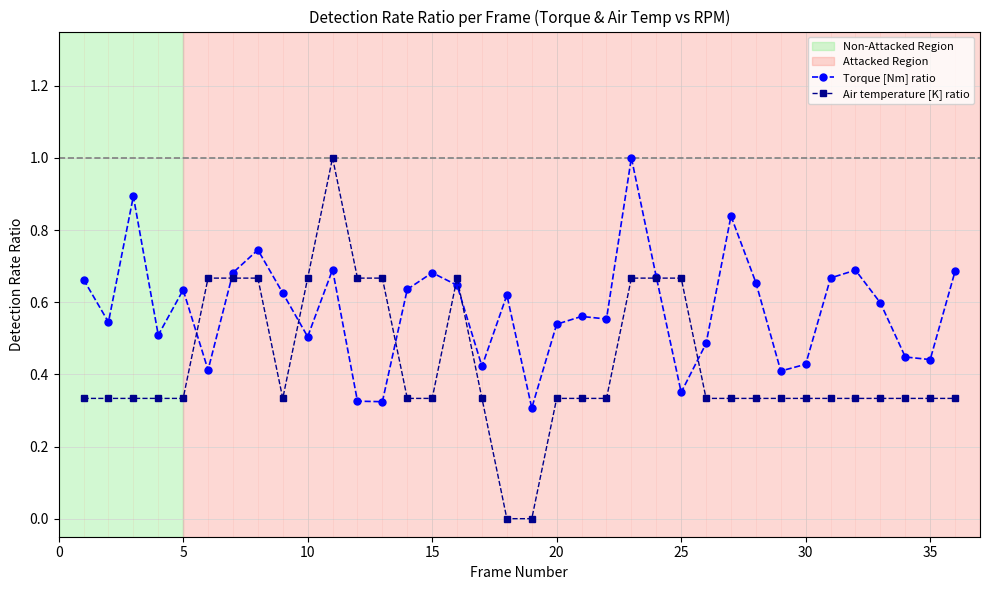

Which series has the largest range (max minus min)?

Air temperature [K] ratio